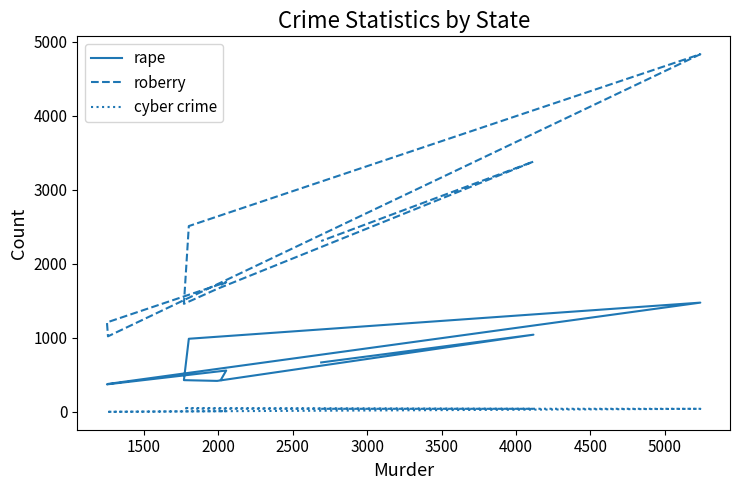

What is the sum of the rape values at 2500 and 5000?

1423